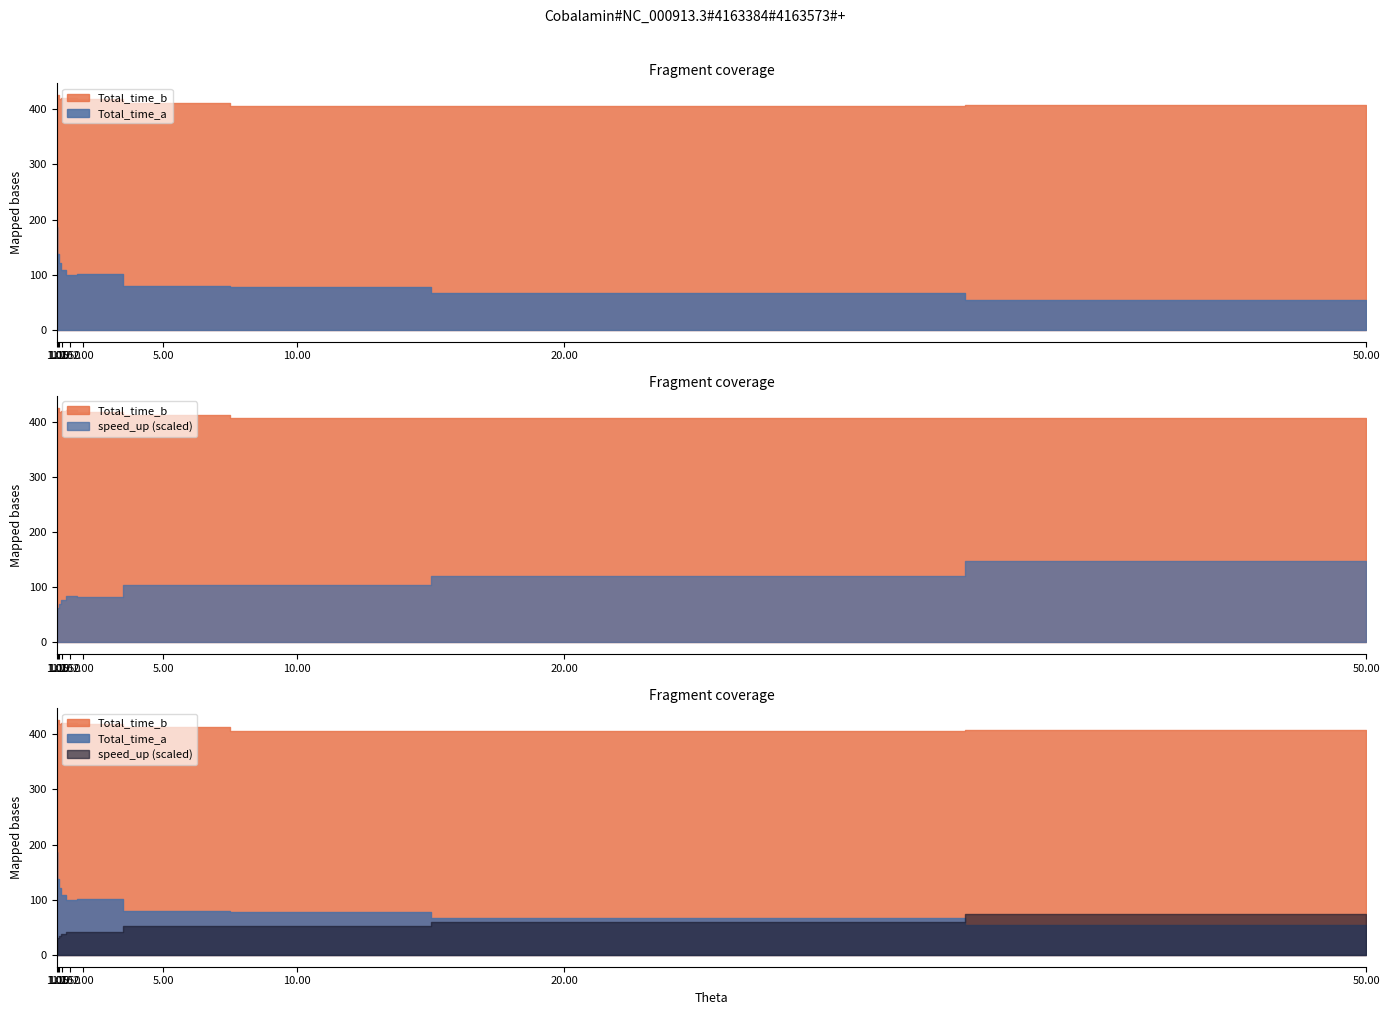

How many lines are shown in the chart?

3